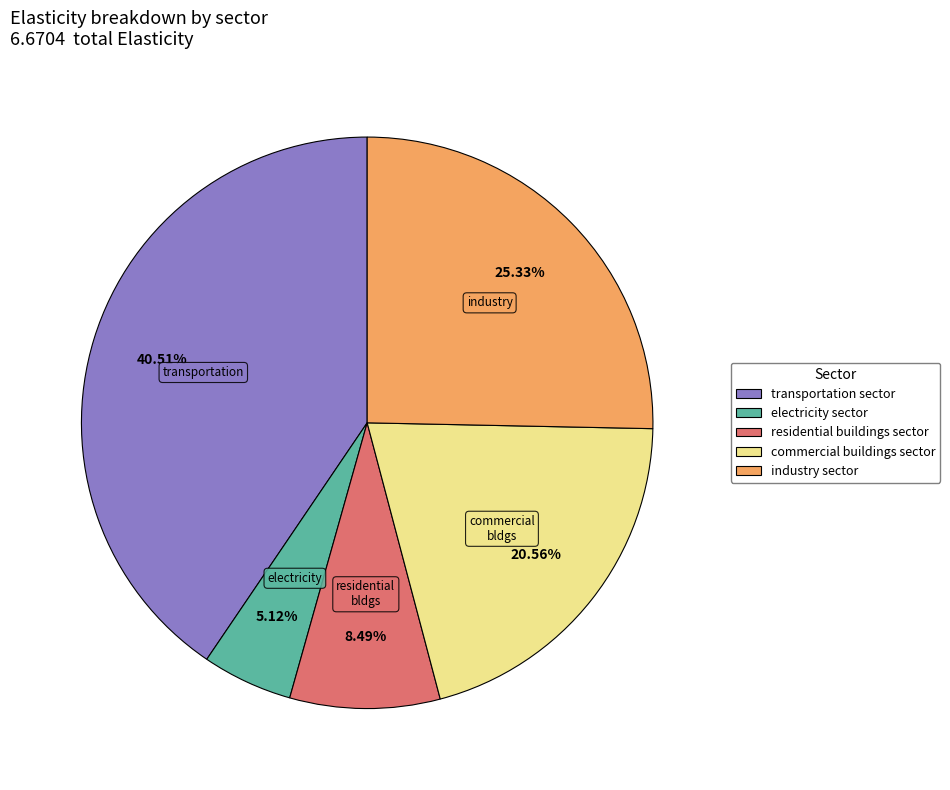

To the nearest percent, what percentage of the pie is industry sector?

25%